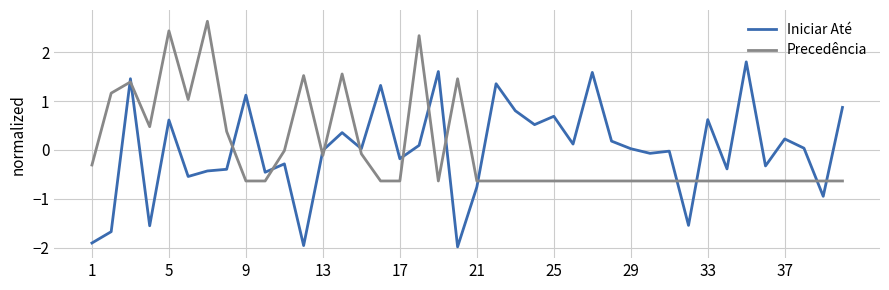

True or false: Precedência has more than 1 interior local peaks.

True